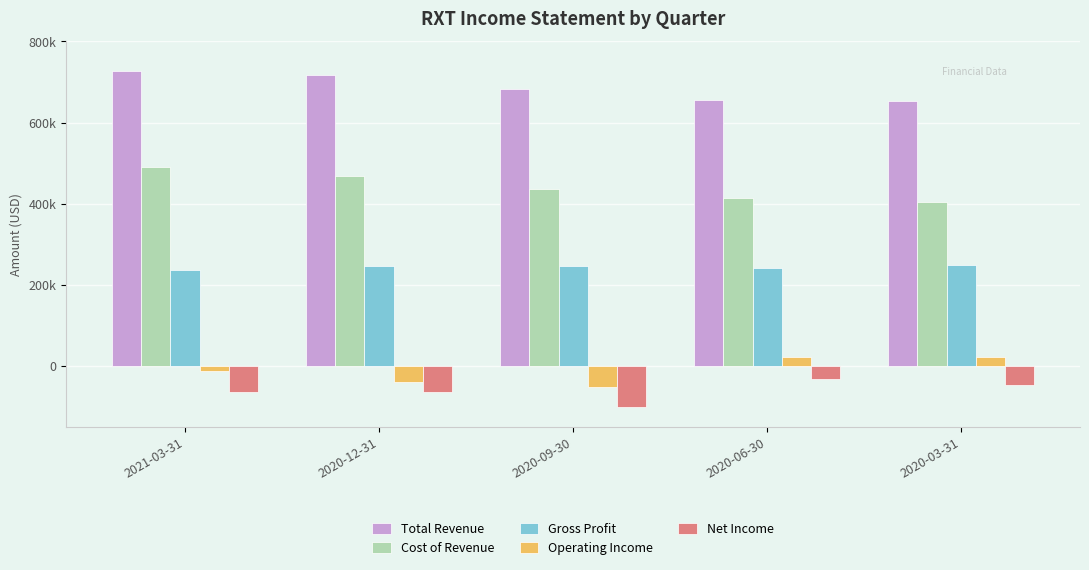

What are all the series names shown in the legend?

Total Revenue, Cost of Revenue, Gross Profit, Operating Income, Net Income